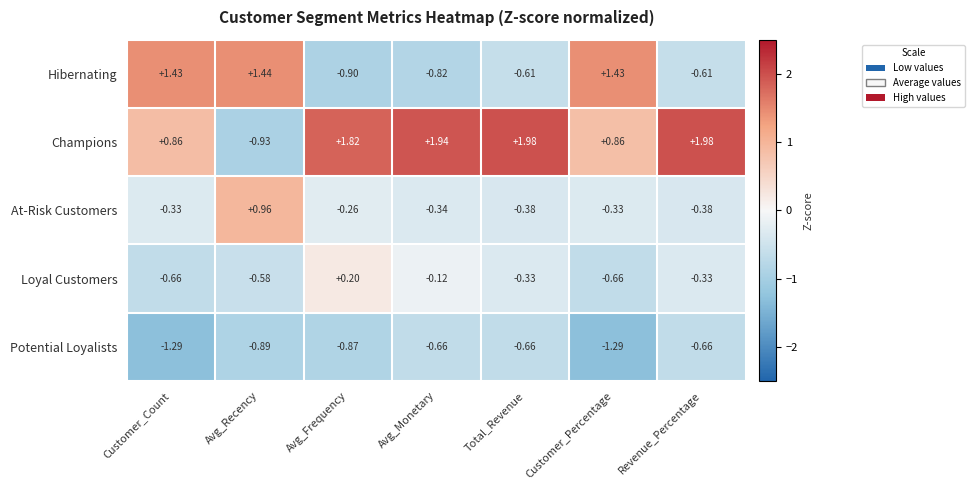

Rank the series at Total_Revenue from lowest to highest value.

Potential Loyalists, Hibernating, At-Risk Customers, Loyal Customers, Champions